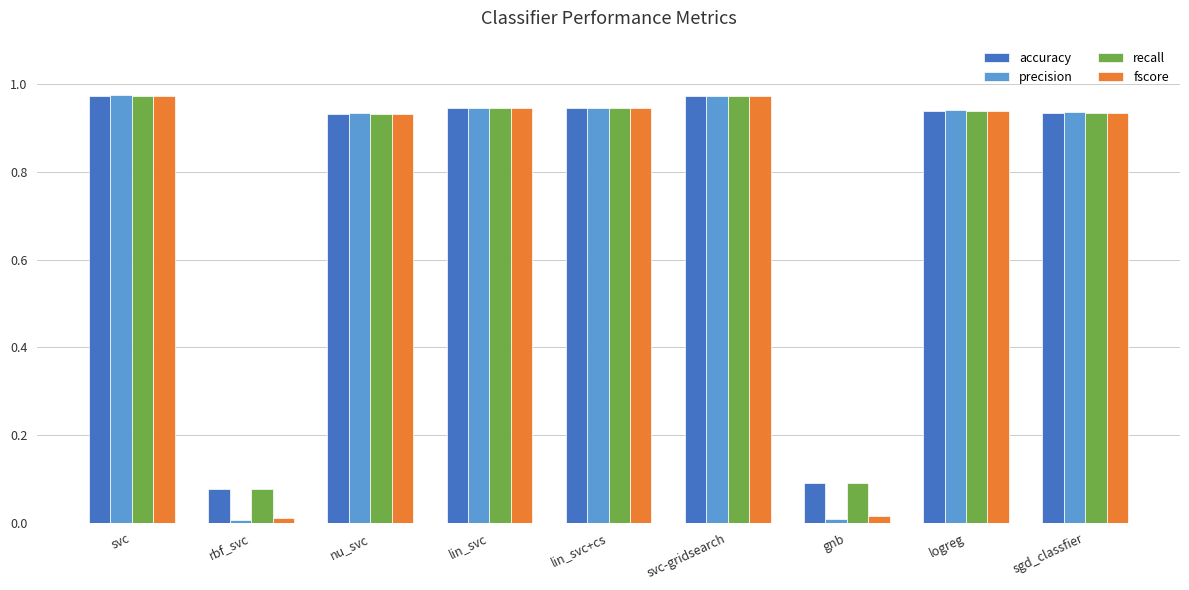

What are all the series names shown in the legend?

accuracy, precision, recall, fscore